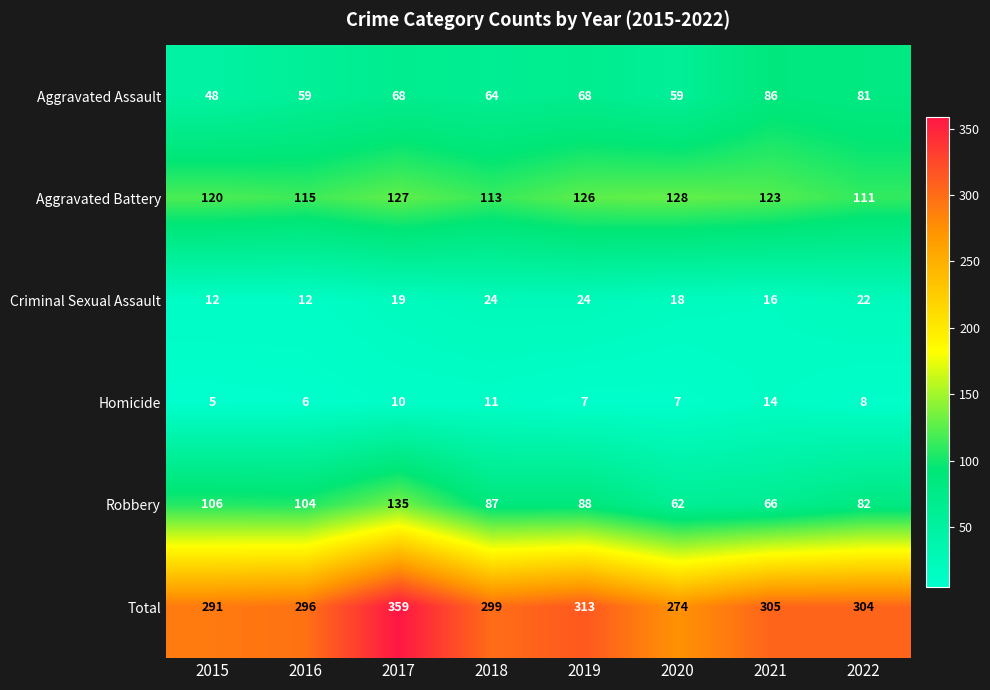

What is the spread (max minus min) of values at 2019?

306